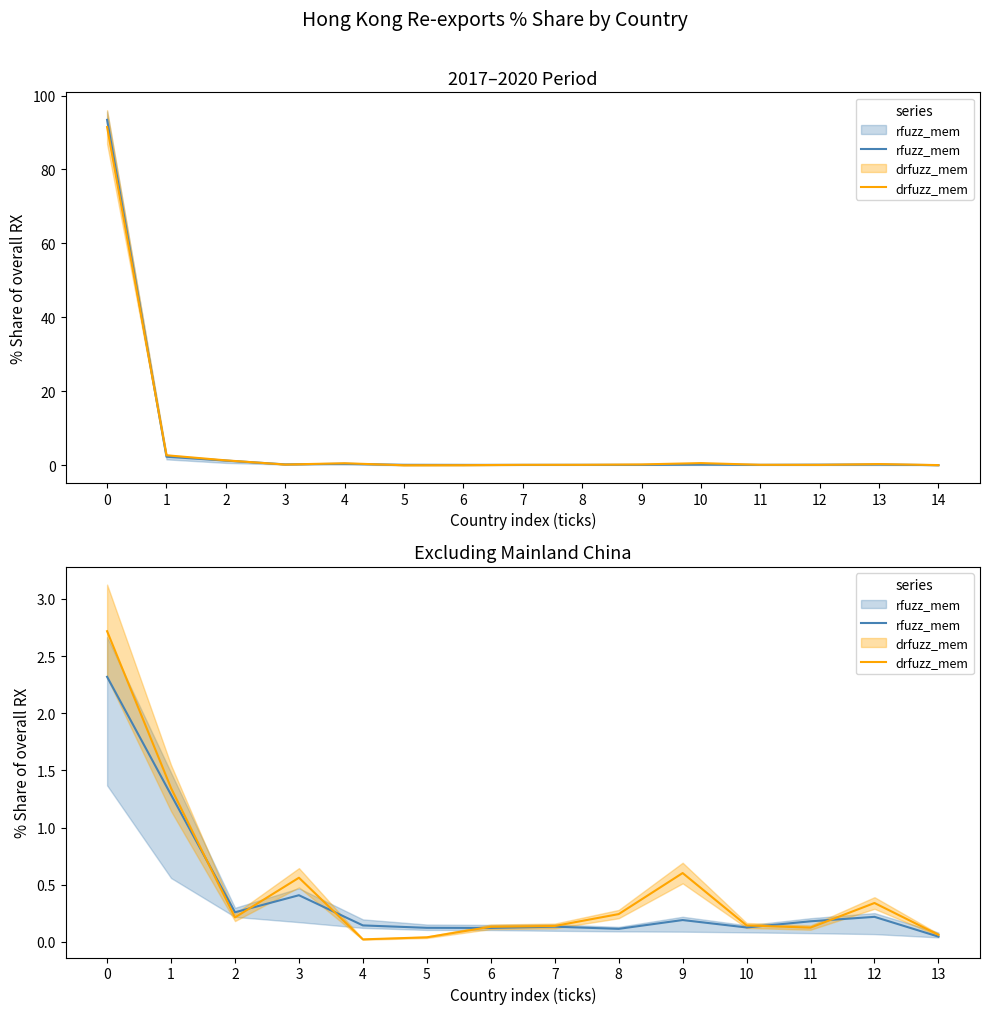

How many interior local peaks does the rfuzz_mem series have?

4